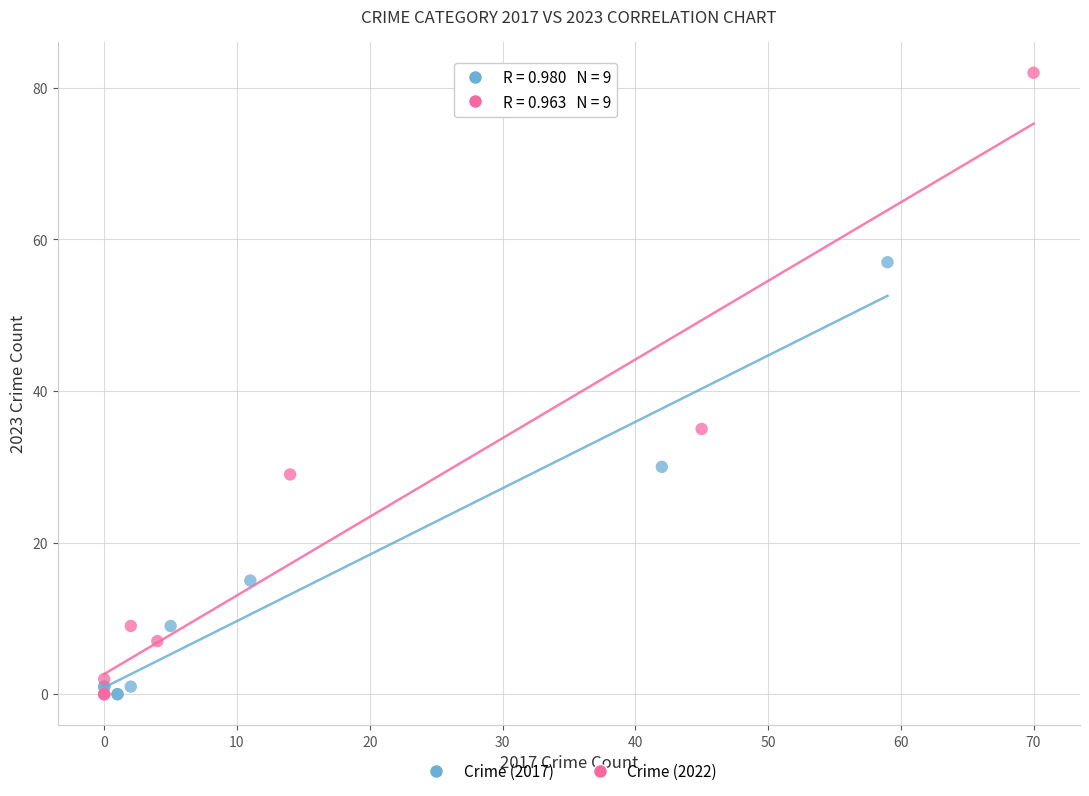

Which series has the largest Y range (max minus min)?

Crime (2022)